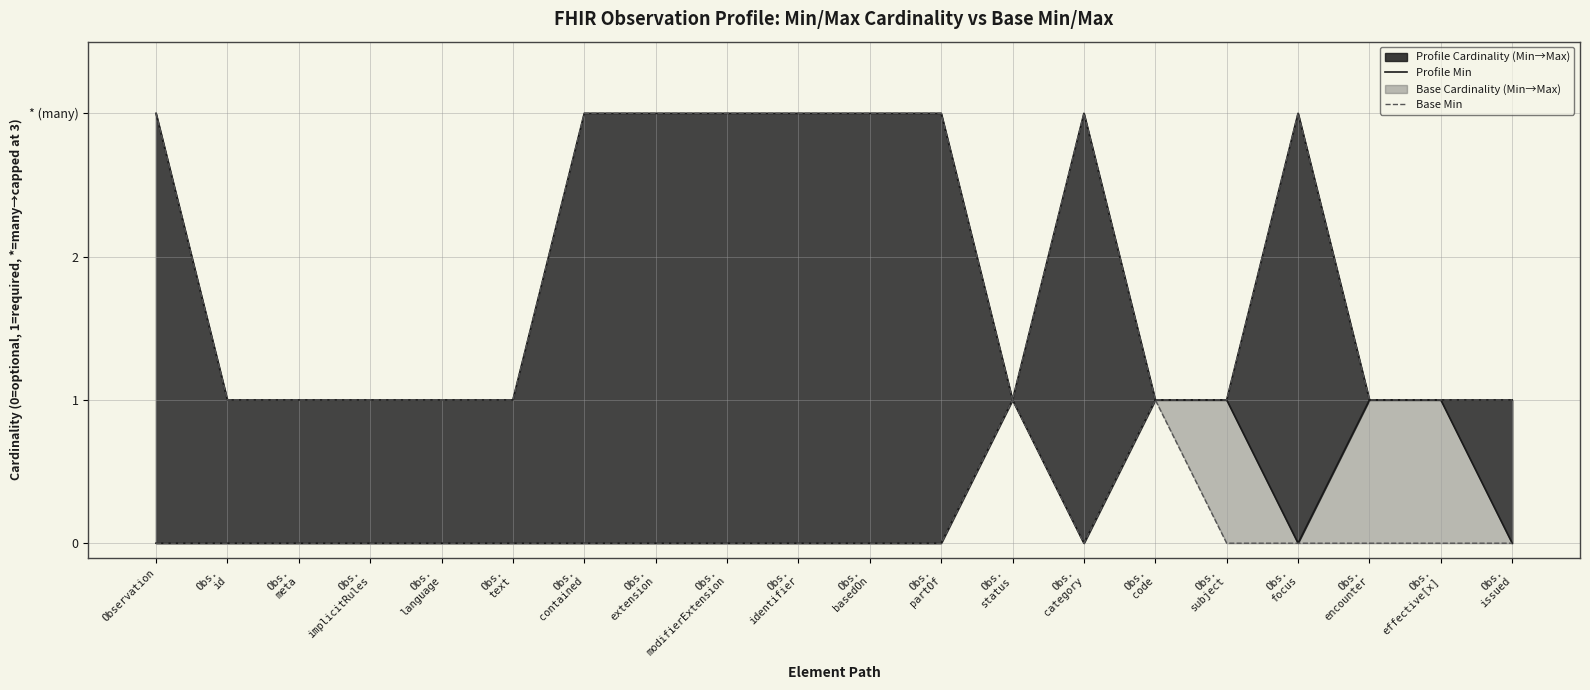

At which label does Base Min reach its minimum?

Observation